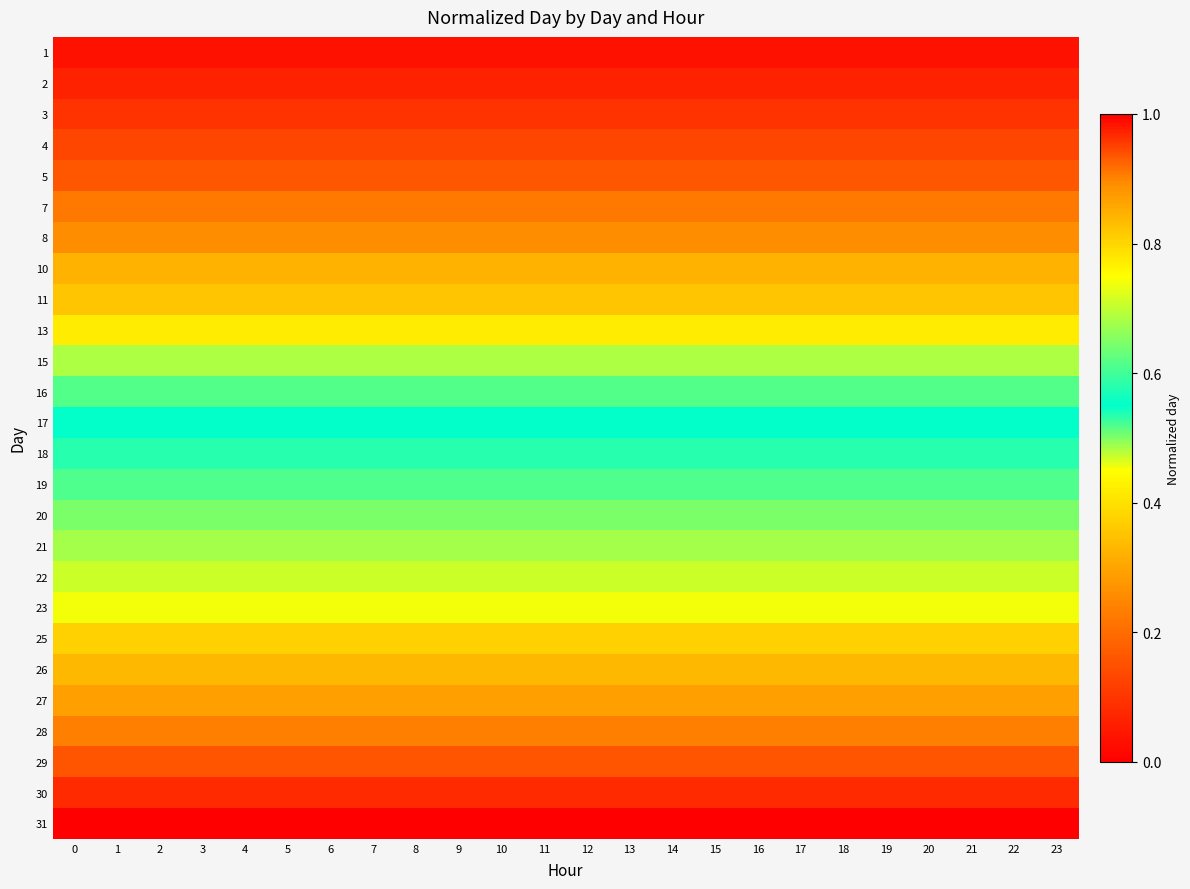

What is the spread (max minus min) of values at 5?

1.0